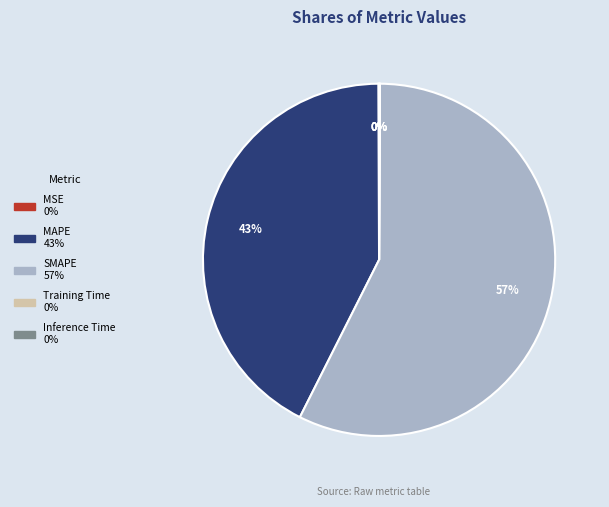

Between MAPE and SMAPE, which is larger?

SMAPE